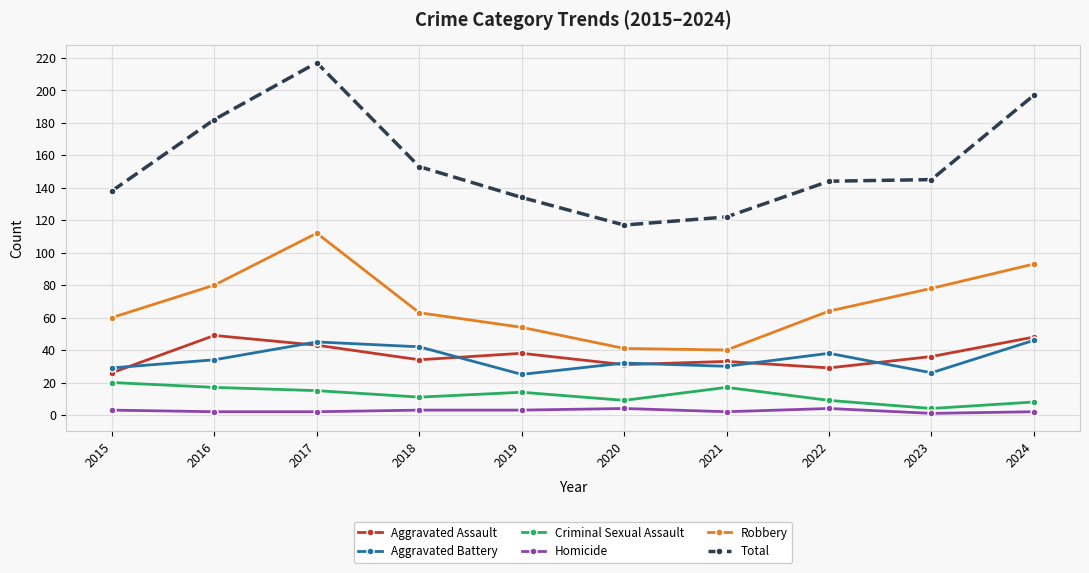

Which series changed the most between 2018 and 2024?

Total